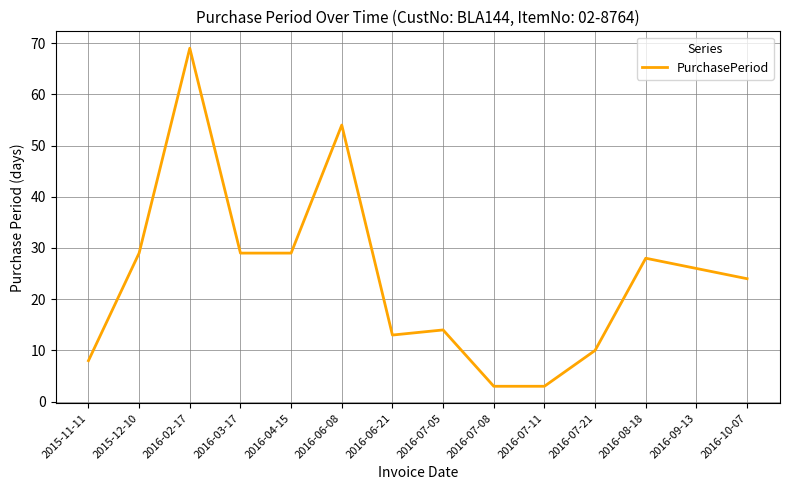

How many lines are shown in the chart?

1